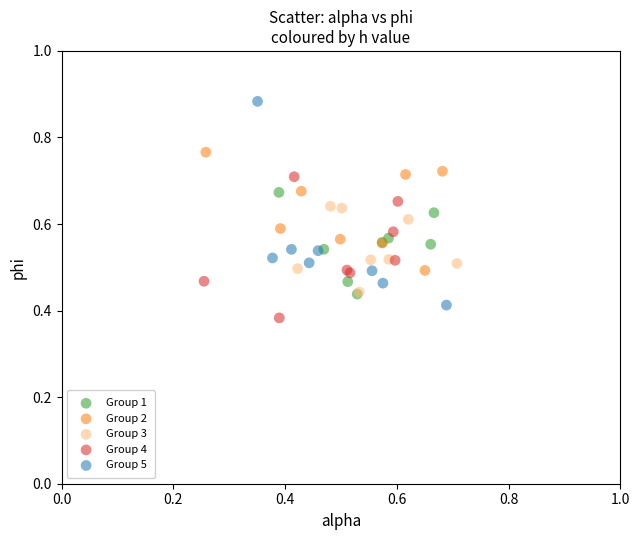

Which series has the widest spread of Y values?

Group 5